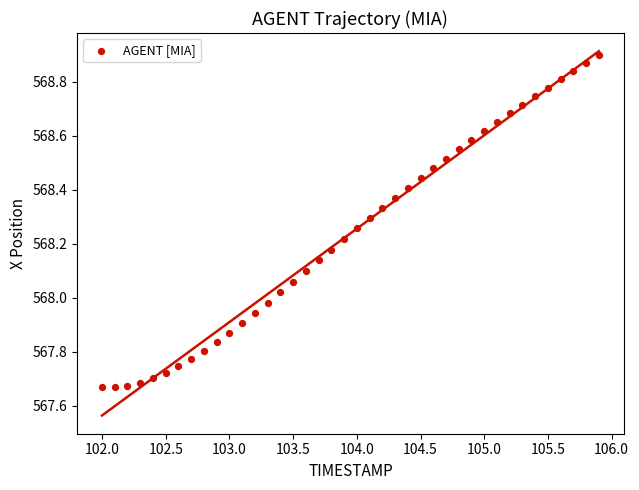

What is the range of Y values (max minus min)?

1.2